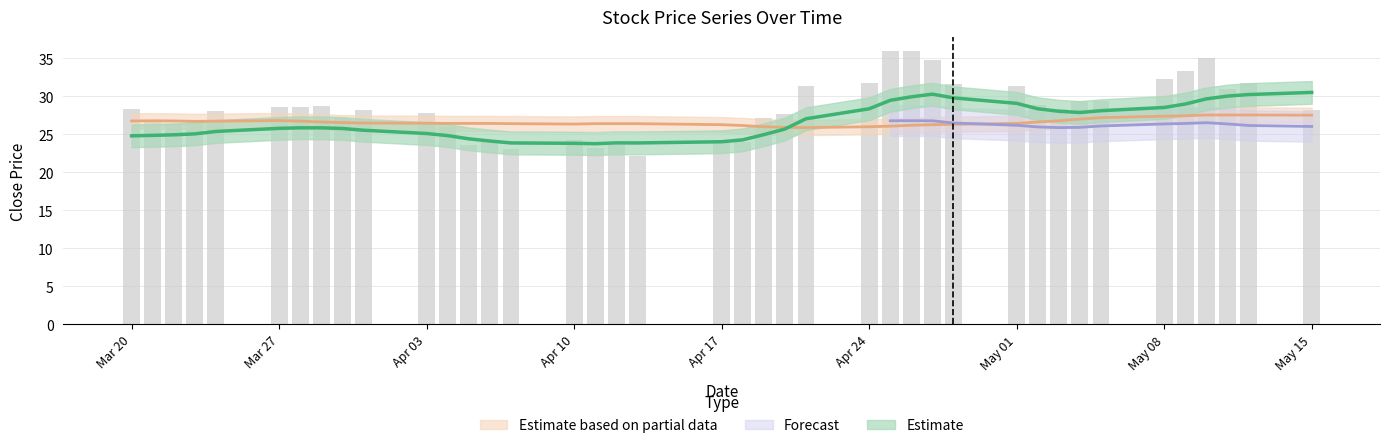

What value does the close1 series have at 2017-04-28?

29.8